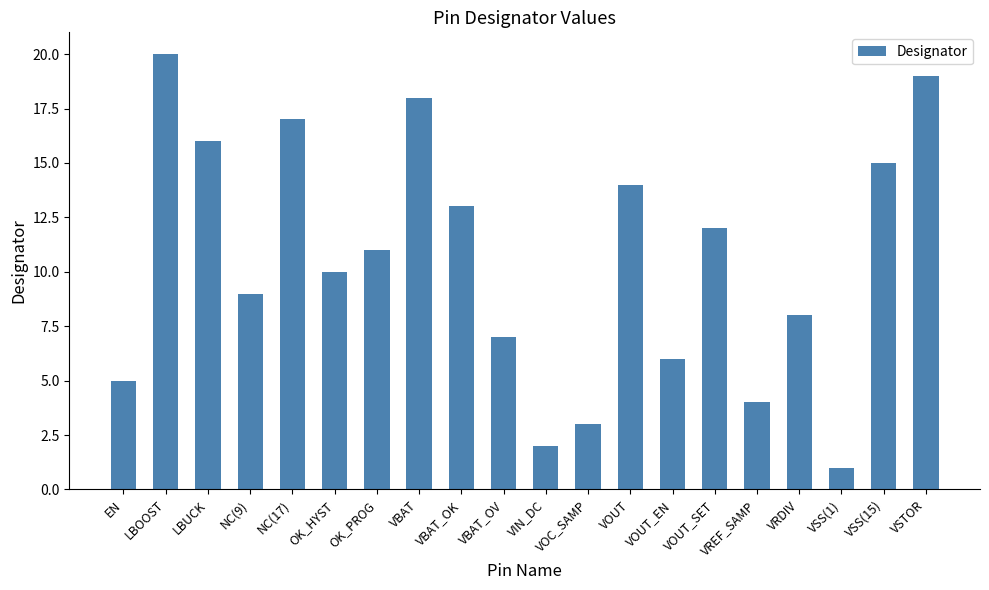

What is the value of the 12th bar from the left?

3